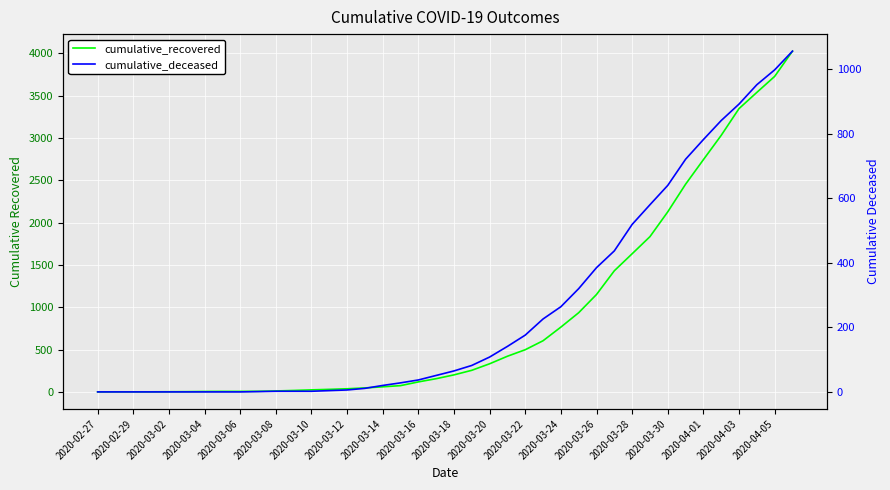

Which series has the widest spread of values?

cumulative_recovered